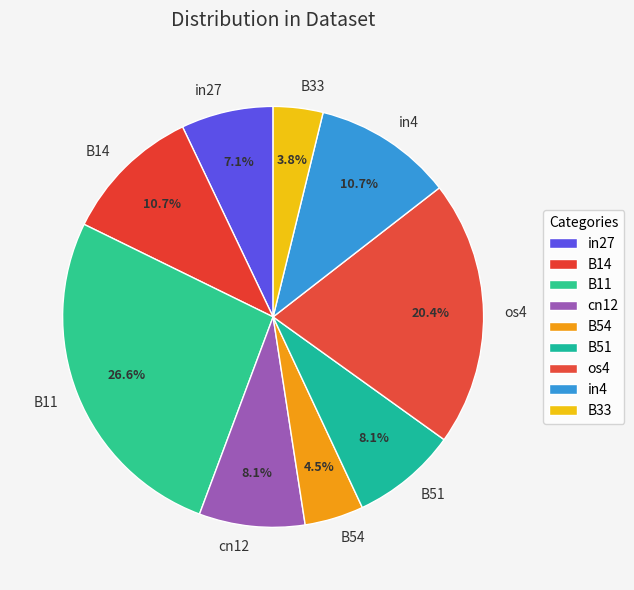

True or false: B14 accounts for 1% of the total.

False